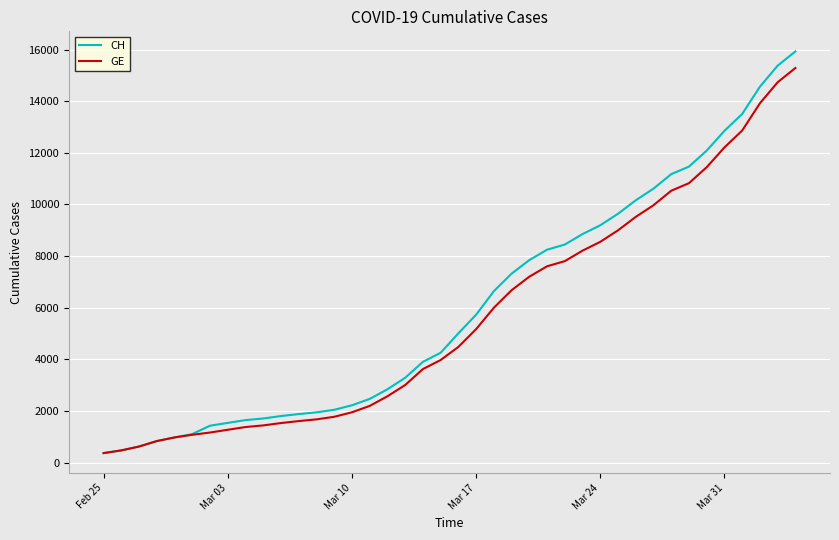

Which series has the largest range (max minus min)?

CH